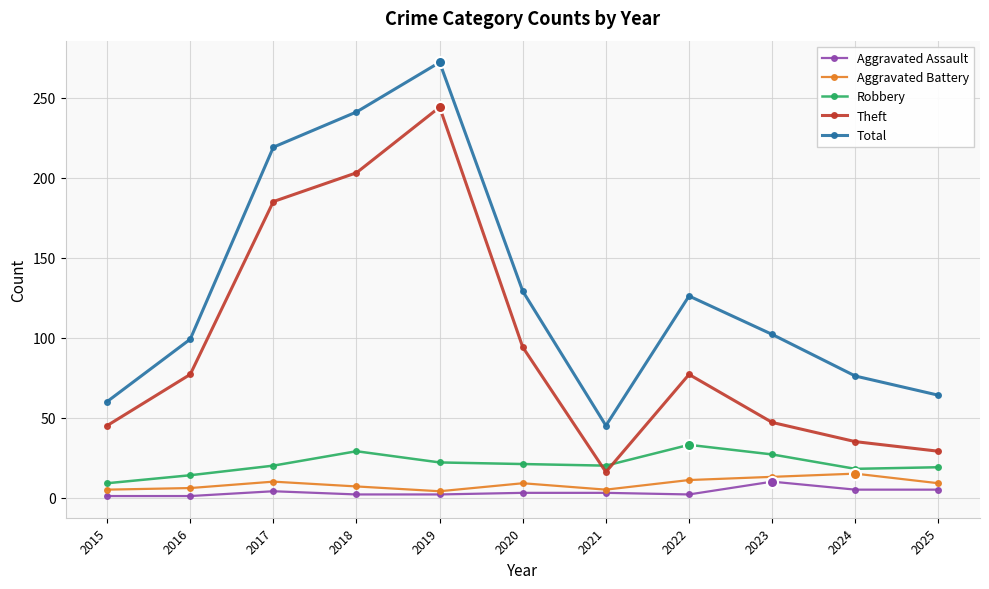

True or false: Robbery and Aggravated Battery cross at least once.

False